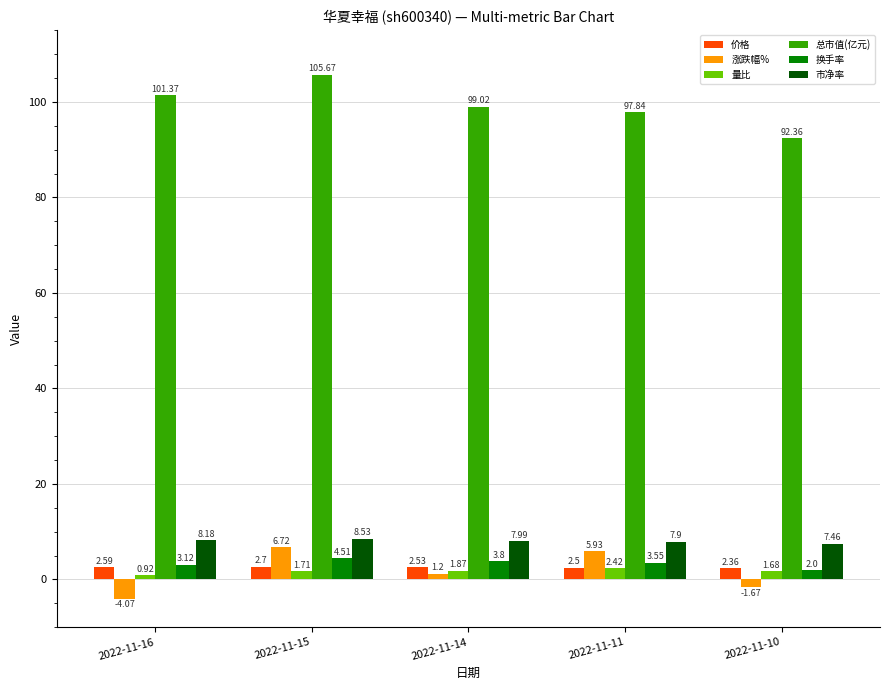

At which category does the chart reach its minimum across all series?

2022-11-16